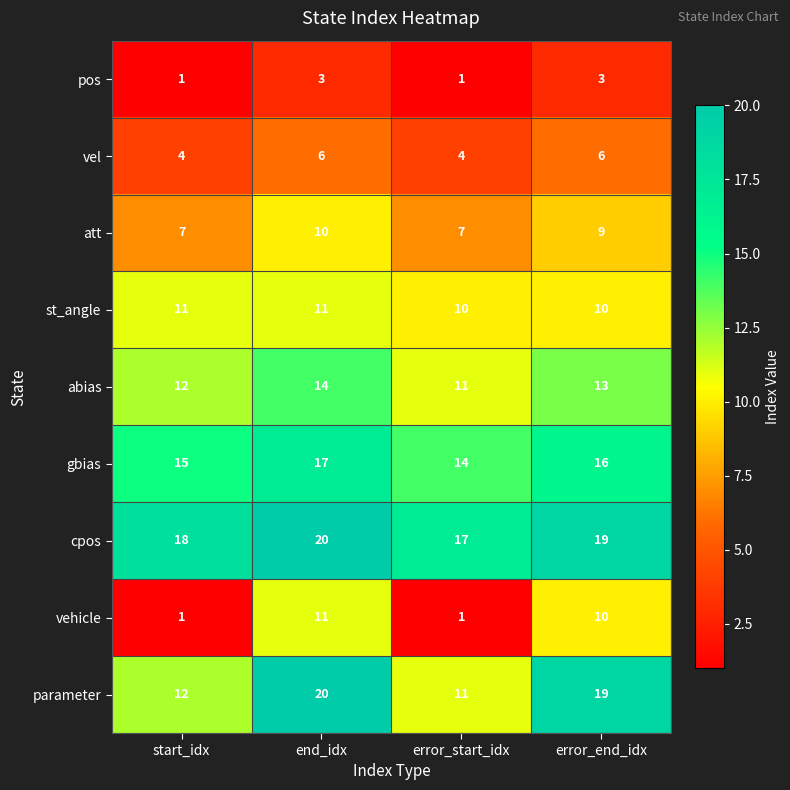

Count the parameter values in the range 12 to 20.

3